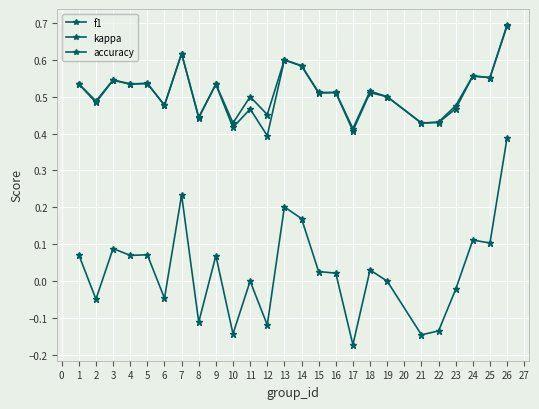

Where is the first local maximum for accuracy?

3